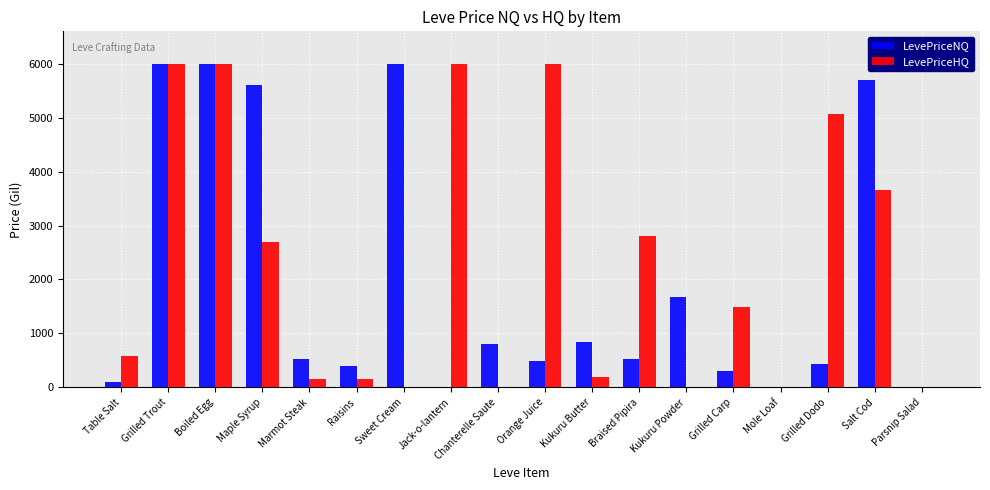

What is the total value across all series at Marmot Steak?

670.7